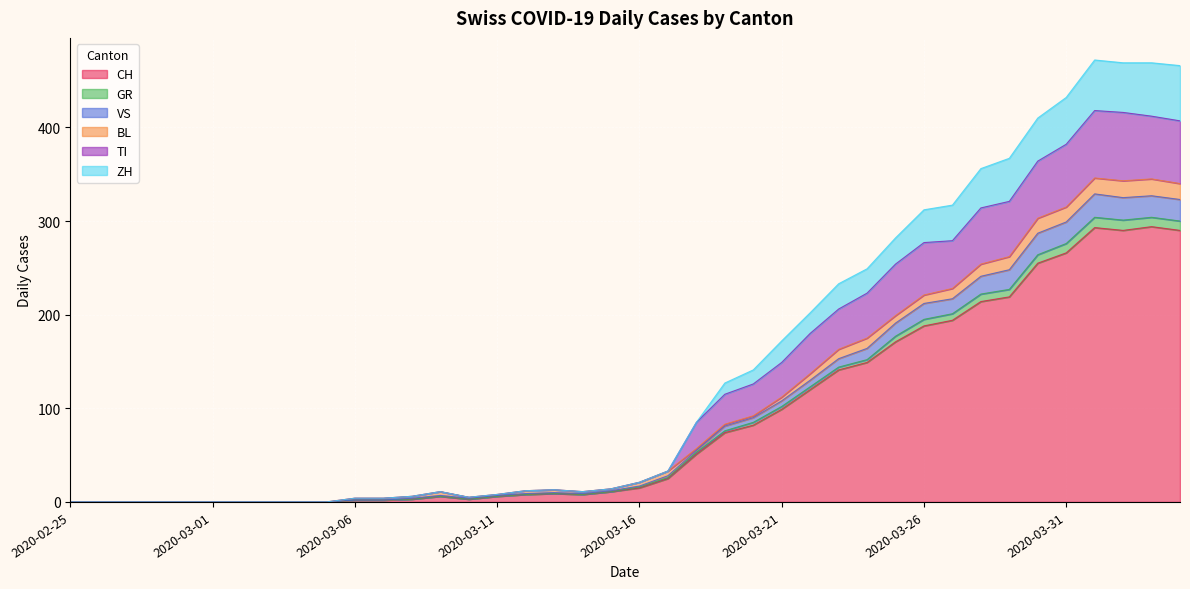

True or false: CH has a value of 110 at 2020-03-31.

False